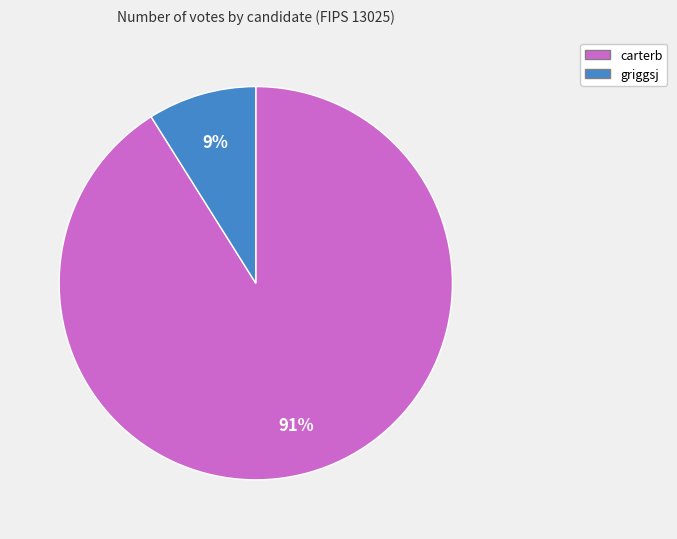

To the nearest percent, what portion does carterb represent?

91%